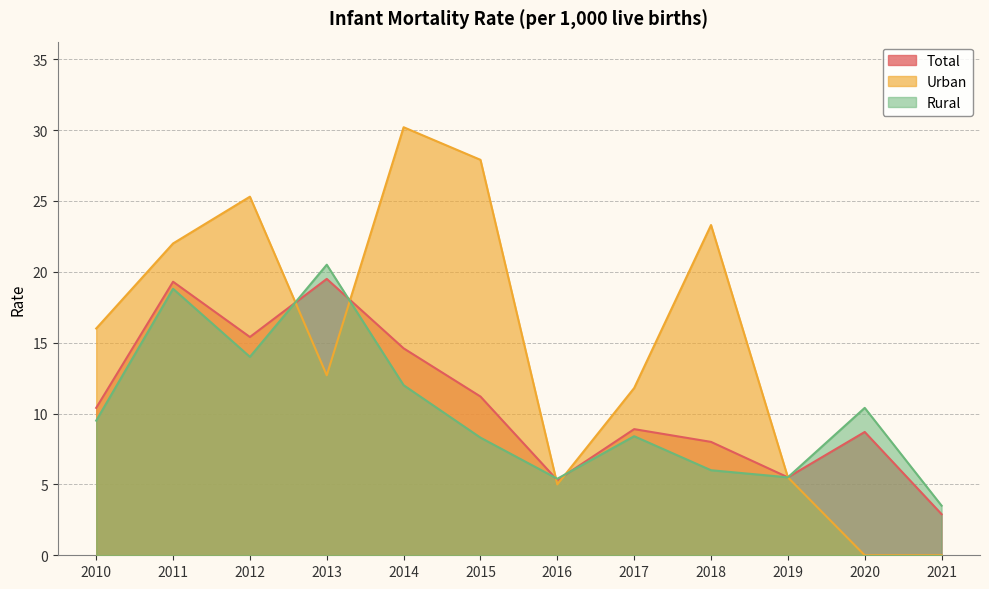

List the series in order of their peak value, lowest first.

Total, Rural, Urban